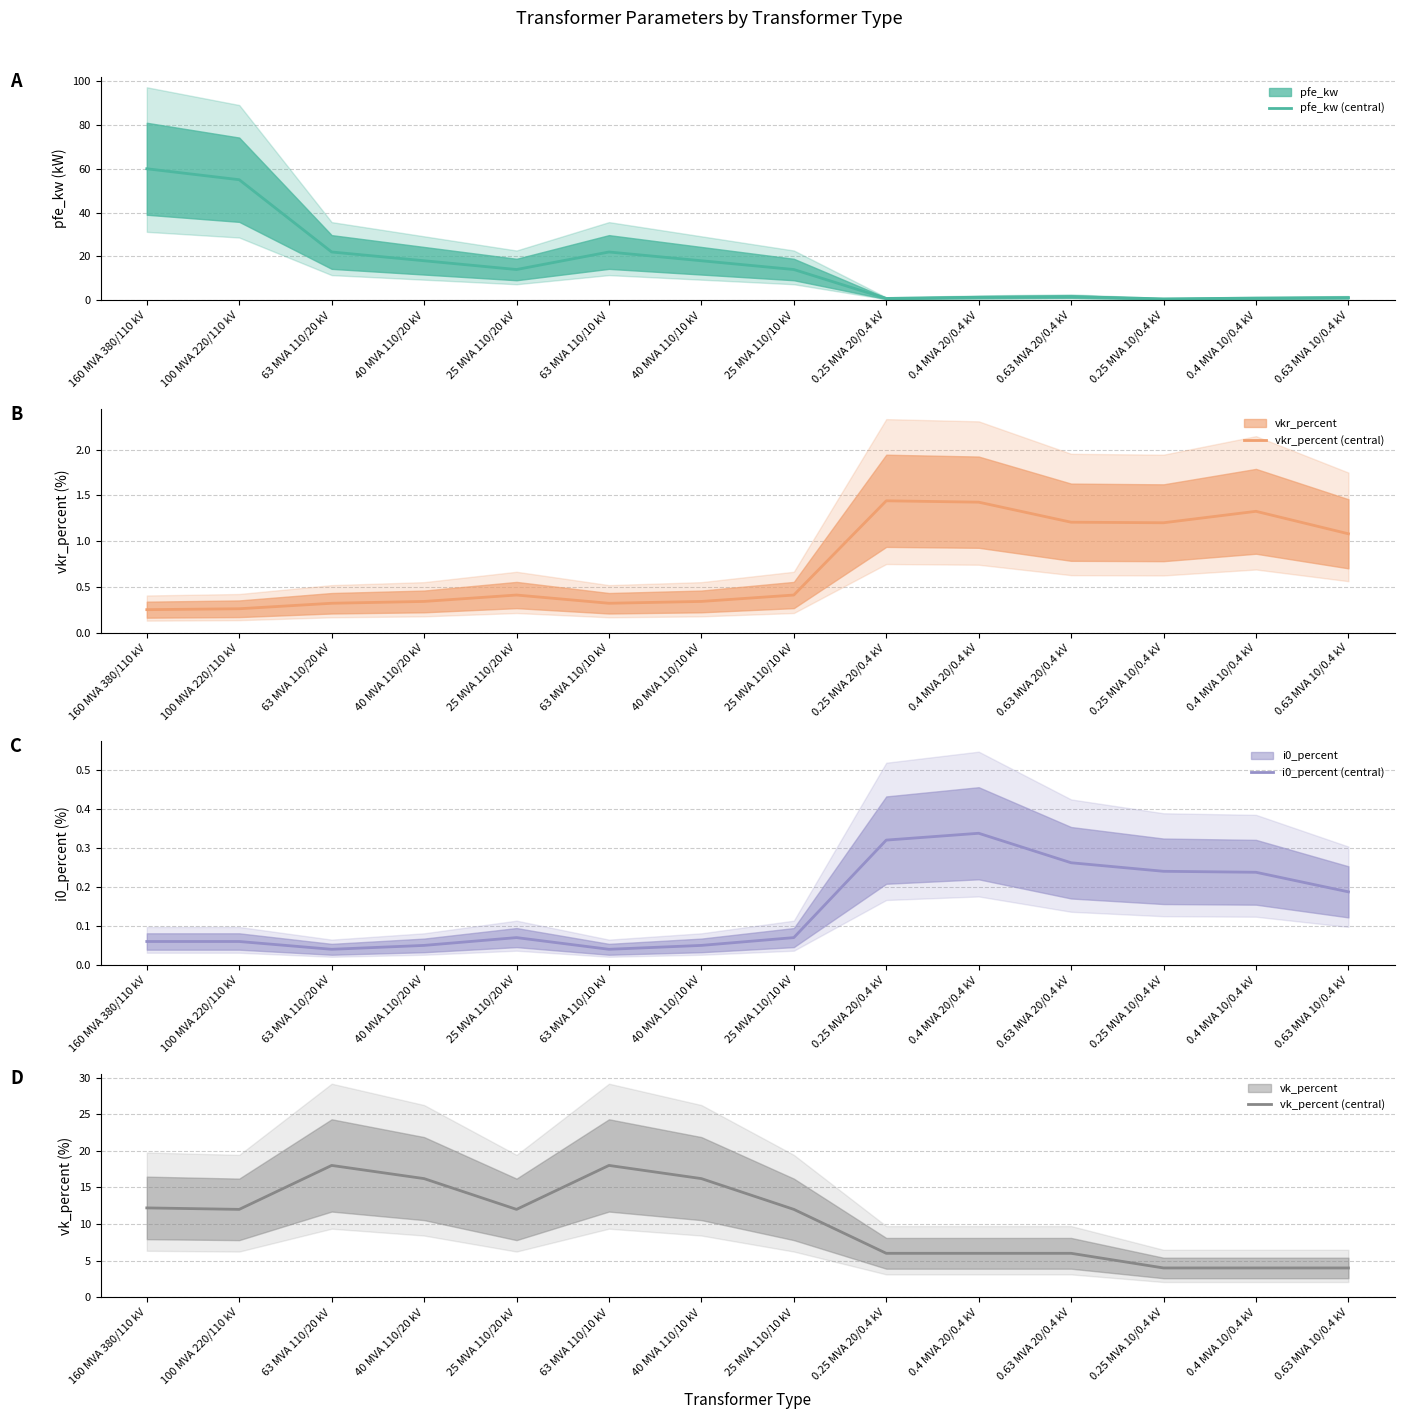

True or false: i0_percent (central) and vk_percent (central) cross at least once.

False